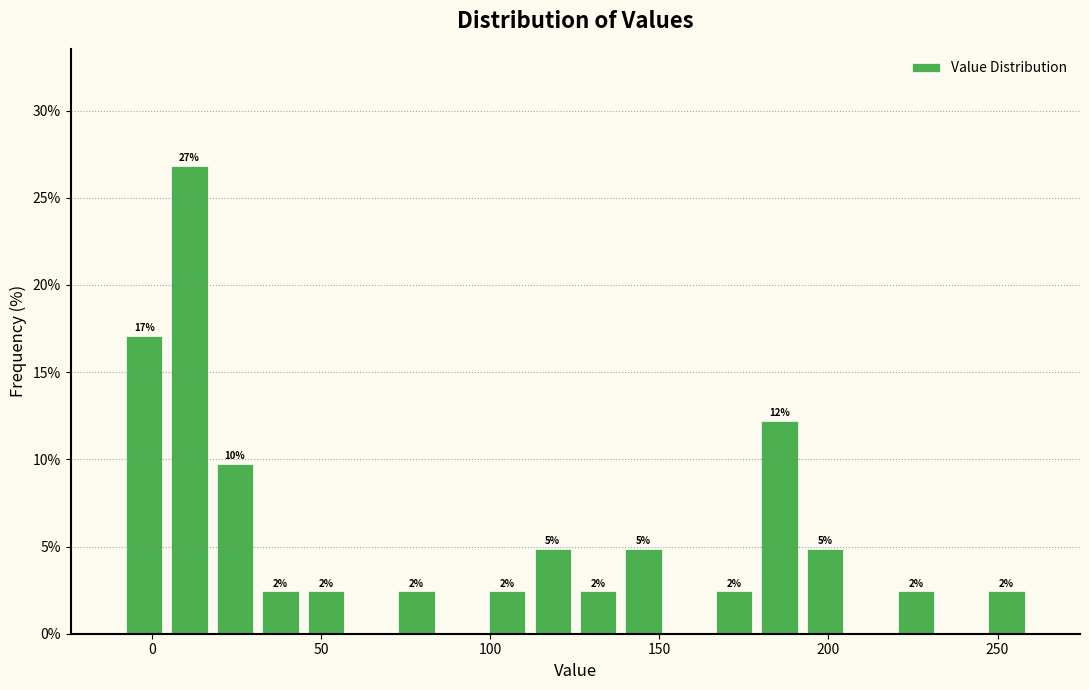

Read against the x-axis, roughly where is the centre of the tallest bar?

10